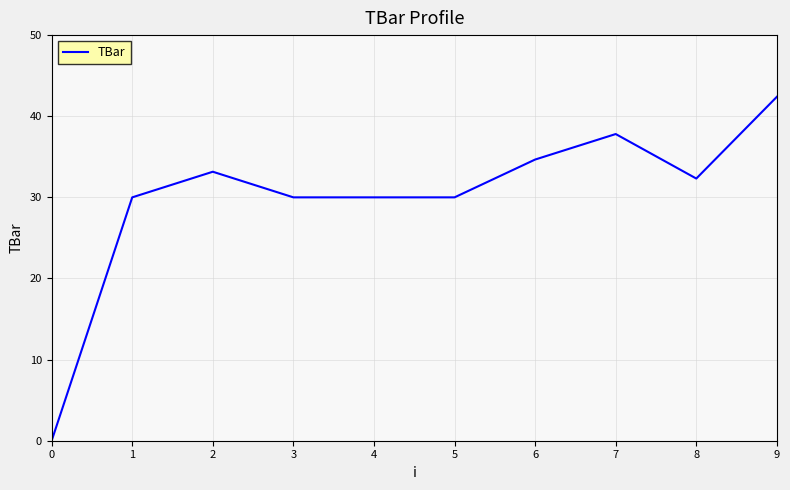

What value does the data have at 5?

30.0